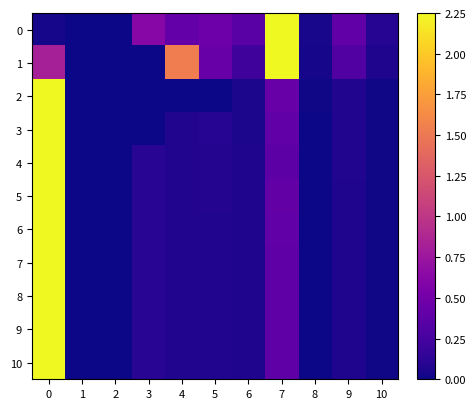

Reading right to left, list all the values displayed in this chart.

0: 10=0.1	9=0.4	8=0.0	7=2.2	6=0.4	5=0.5	4=0.4	3=0.6	2=0.0	1=0.0	0=0.0
1: 10=0.1	9=0.3	8=0.0	7=2.2	6=0.2	5=0.4	4=1.5	3=0.0	2=0.0	1=0.0	0=0.8
2: 10=0.0	9=0.1	8=0.0	7=0.4	6=0.0	5=0.0	4=0.0	3=0.0	2=0.0	1=0.0	0=2.2
3: 10=0.0	9=0.1	8=0.0	7=0.4	6=0.1	5=0.1	4=0.1	3=0.0	2=0.0	1=0.0	0=2.2
4: 10=0.0	9=0.1	8=0.0	7=0.4	6=0.1	5=0.1	4=0.1	3=0.1	2=0.0	1=0.0	0=2.2
5: 10=0.0	9=0.1	8=0.0	7=0.4	6=0.1	5=0.1	4=0.1	3=0.1	2=0.0	1=0.0	0=2.2
6: 10=0.0	9=0.1	8=0.0	7=0.4	6=0.1	5=0.1	4=0.1	3=0.1	2=0.0	1=0.0	0=2.2
7: 10=0.0	9=0.1	8=0.0	7=0.4	6=0.1	5=0.1	4=0.1	3=0.1	2=0.0	1=0.0	0=2.2
8: 10=0.0	9=0.1	8=0.0	7=0.4	6=0.1	5=0.1	4=0.1	3=0.1	2=0.0	1=0.0	0=2.2
9: 10=0.0	9=0.1	8=0.0	7=0.4	6=0.1	5=0.1	4=0.1	3=0.1	2=0.0	1=0.0	0=2.2
10: 10=0.0	9=0.1	8=0.0	7=0.4	6=0.1	5=0.1	4=0.1	3=0.1	2=0.0	1=0.0	0=2.2